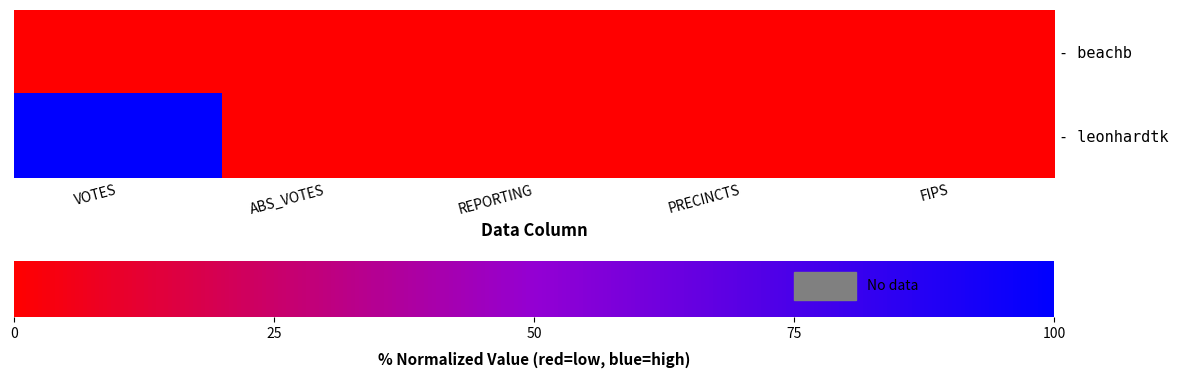

Reading right to left, list all the values displayed in this chart.

- beachb: FIPS=0	PRECINCTS=0	REPORTING=0	ABS_VOTES=0	VOTES=0
- leonhardtk: FIPS=0	PRECINCTS=0	REPORTING=0	ABS_VOTES=0	VOTES=100